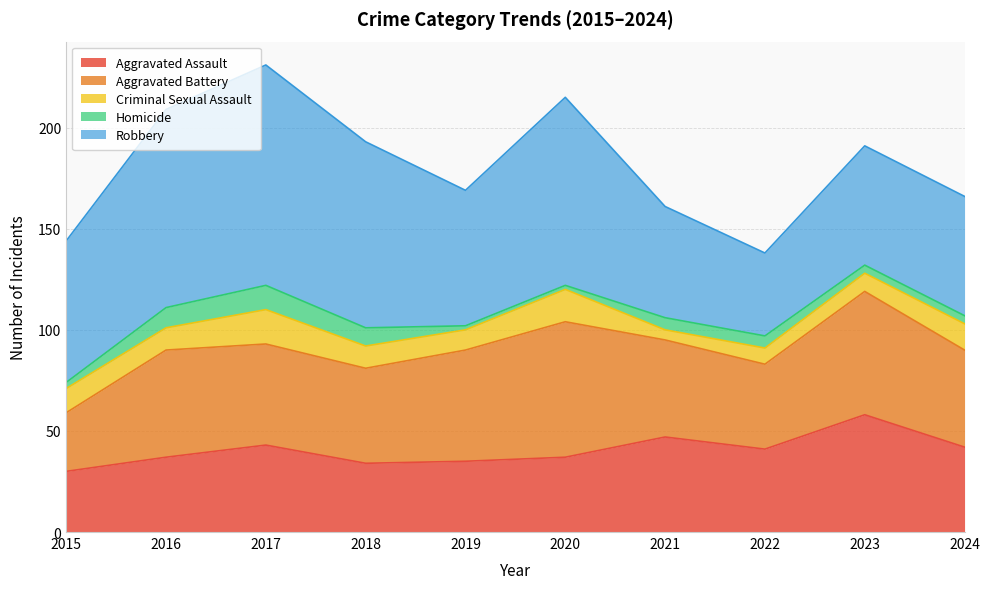

The Homicide series shows 6 at 2021. True or false?

True